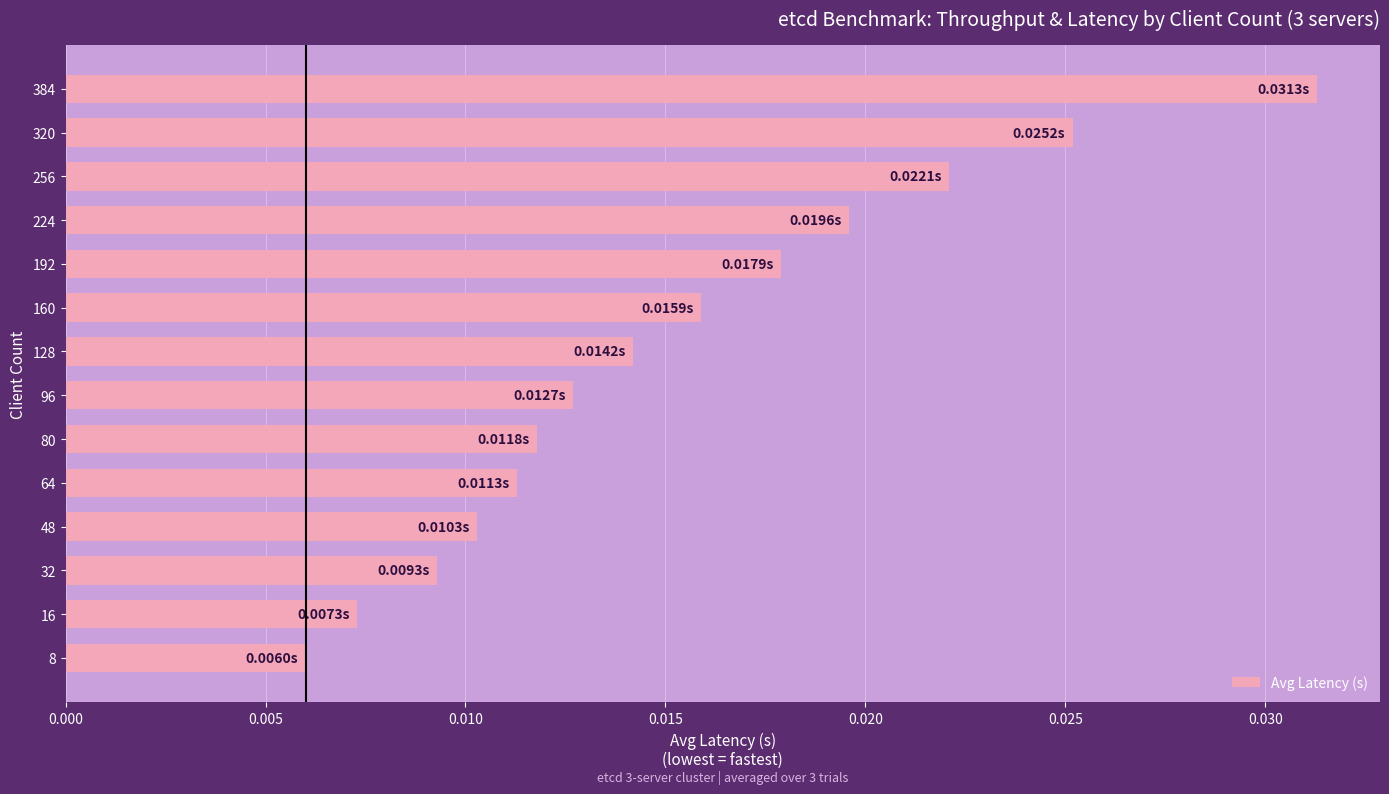

Which has a higher value, 192 or 384?

384